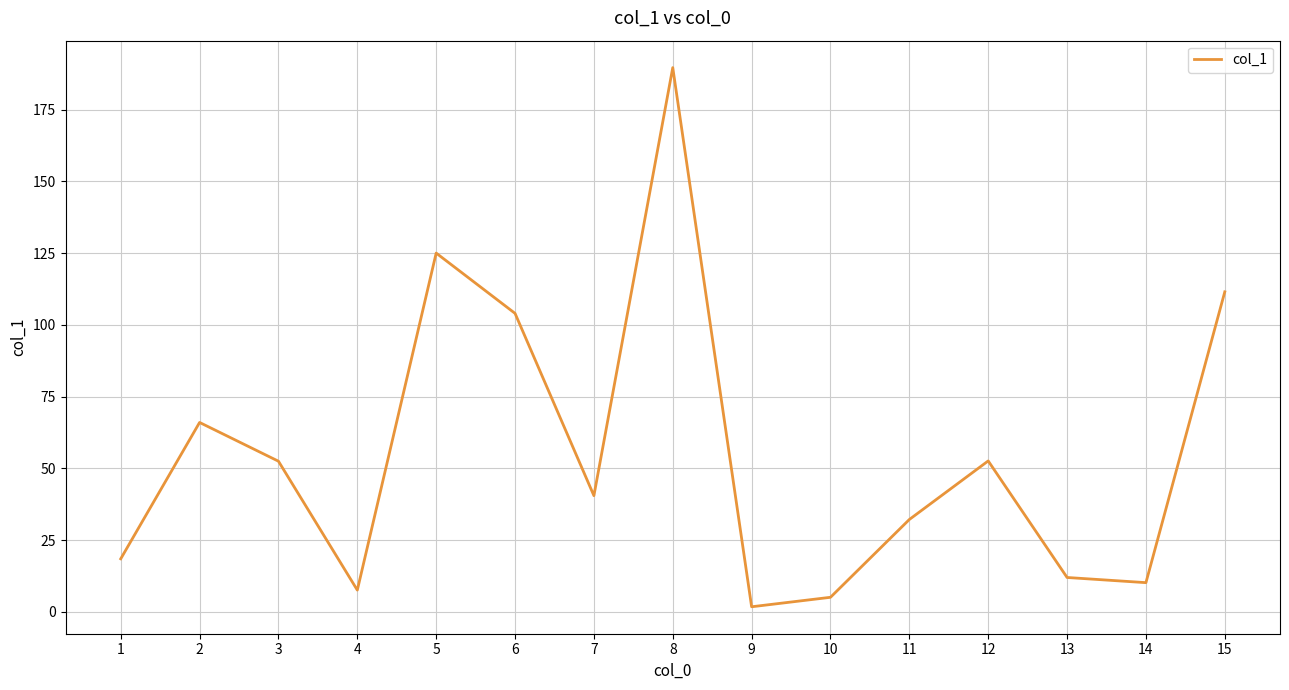

At which label is the value closest to 95?

6